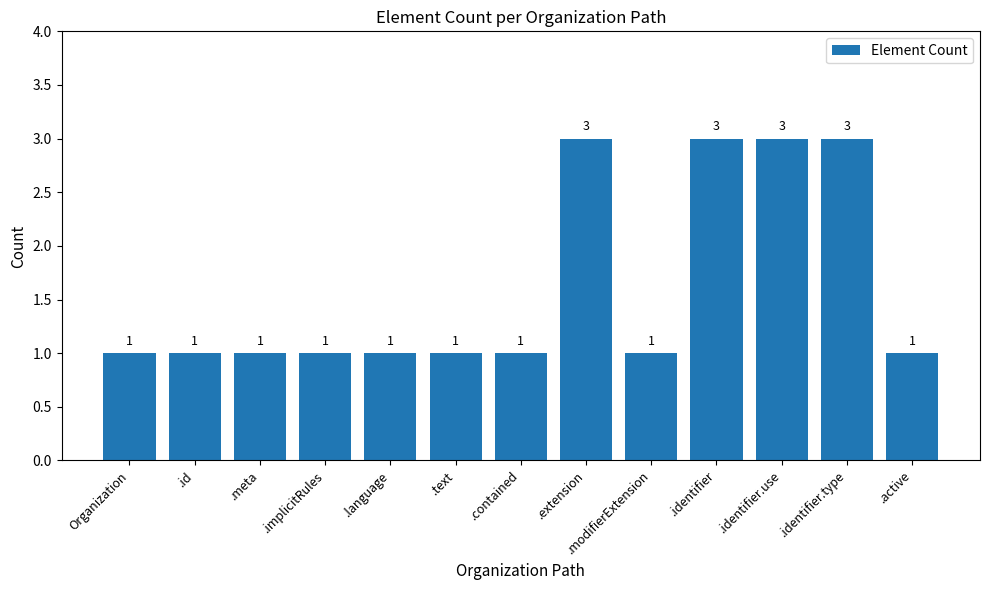

What is the label of the 6th bar from the left?

.text